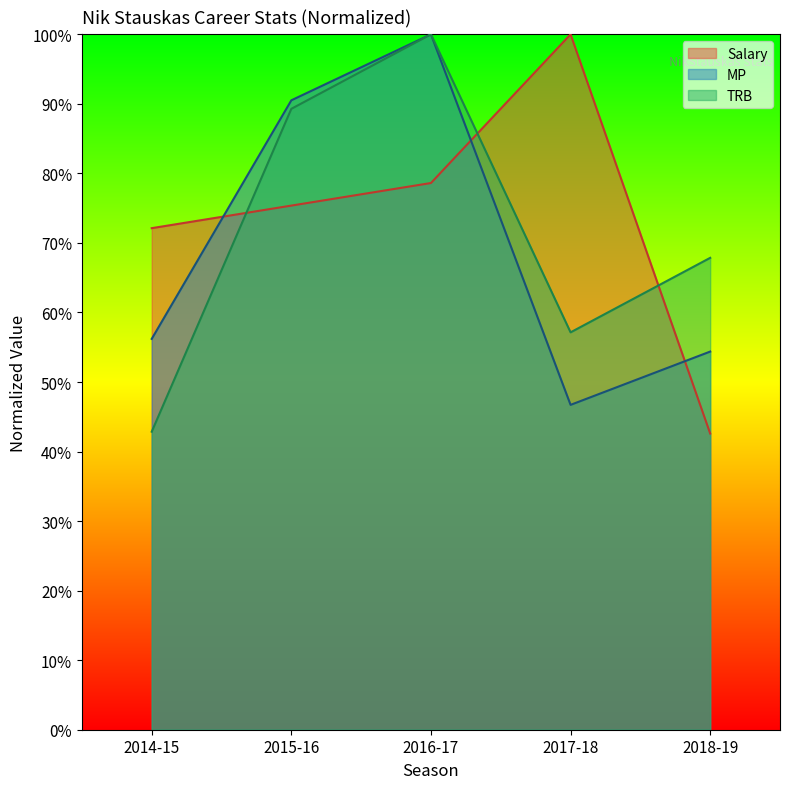

What is the maximum value shown in the chart?

1.0